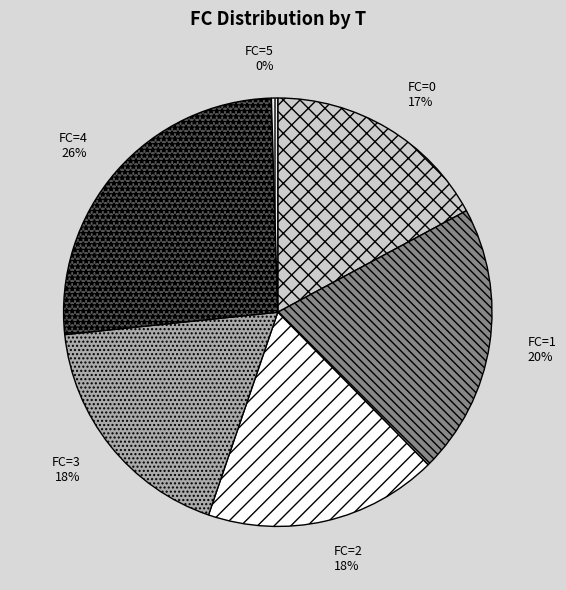

True or false: FC=3 accounts for 18% of the total.

True